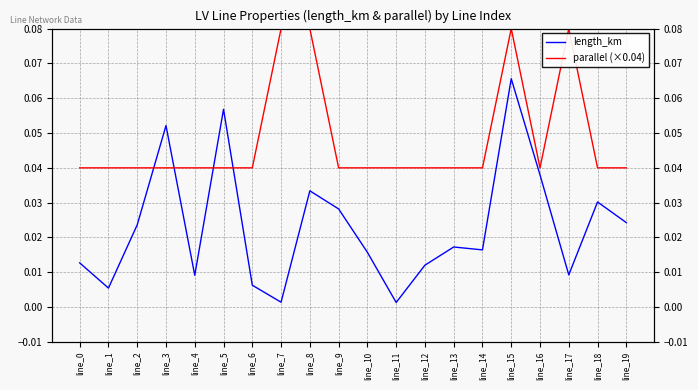

Reading left to right, list all the values displayed in this chart.

length_km: 0.0	0.0	0.0	0.1	0.0	0.1	0.0	0.0	0.0	0.0	0.0	0.0	0.0	0.0	0.0	0.1	0.0	0.0	0.0	0.0
parallel (×0.04): 0.0	0.0	0.0	0.0	0.0	0.0	0.0	0.1	0.1	0.0	0.0	0.0	0.0	0.0	0.0	0.1	0.0	0.1	0.0	0.0